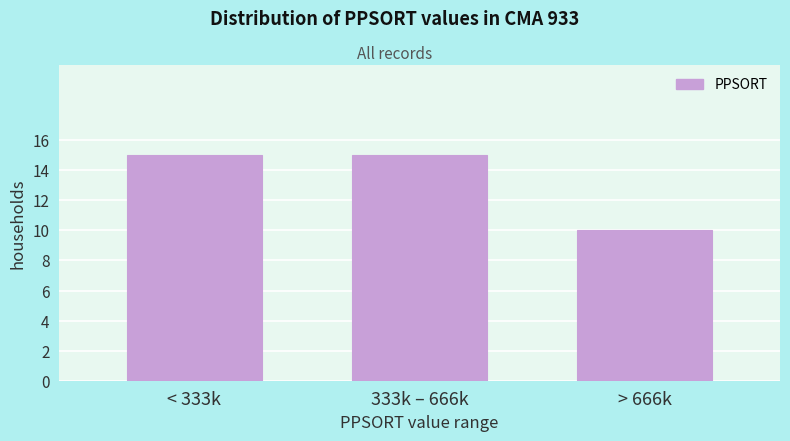

Reading left to right, transcribe all the data shown in this chart.

< 333k=15	333k – 666k=15	> 666k=10